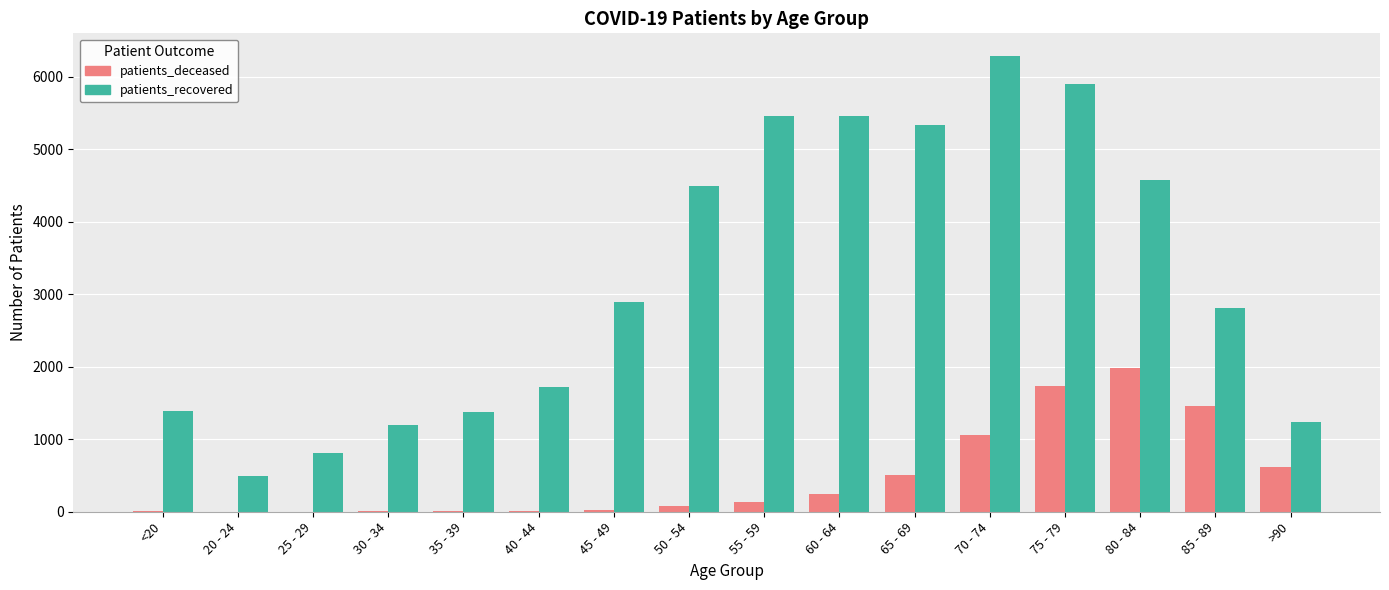

At which category does the chart reach its peak across all series?

70 - 74